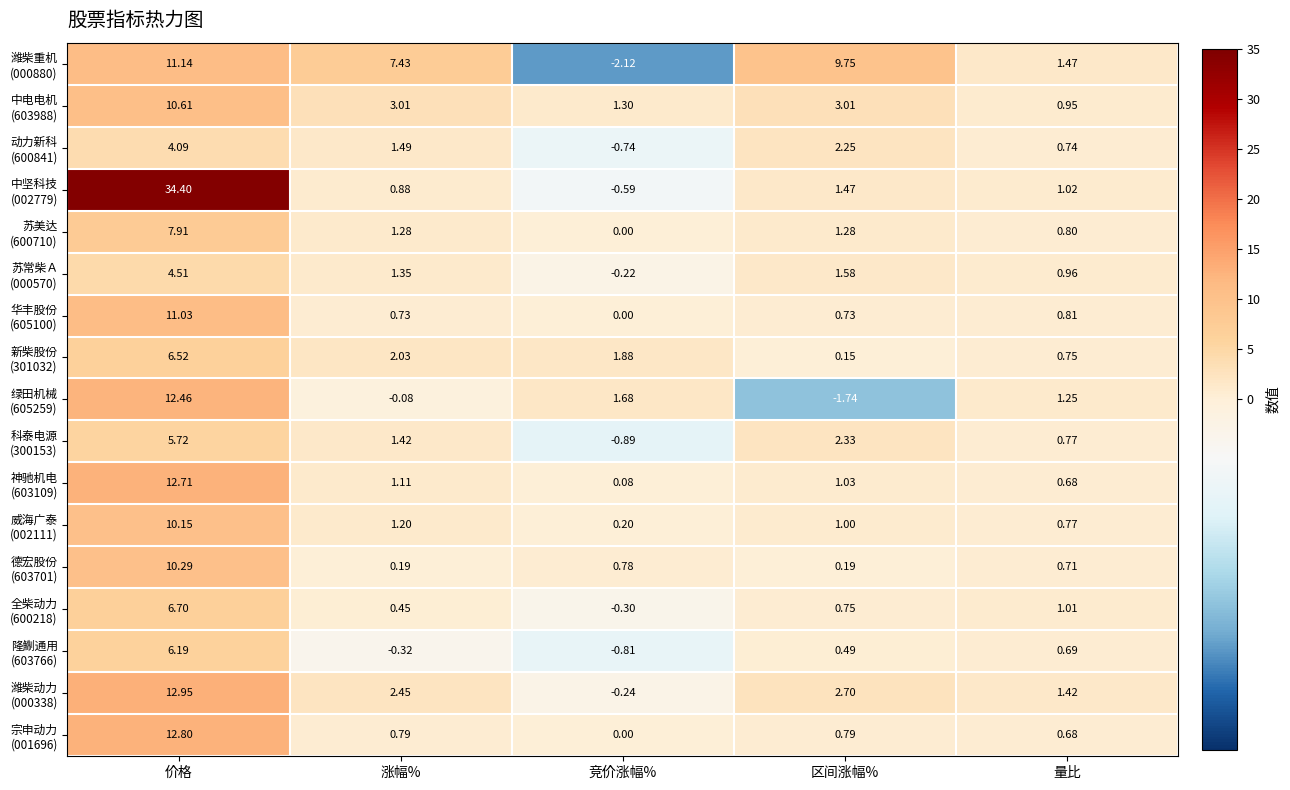

Count the number of categories in the chart.

5